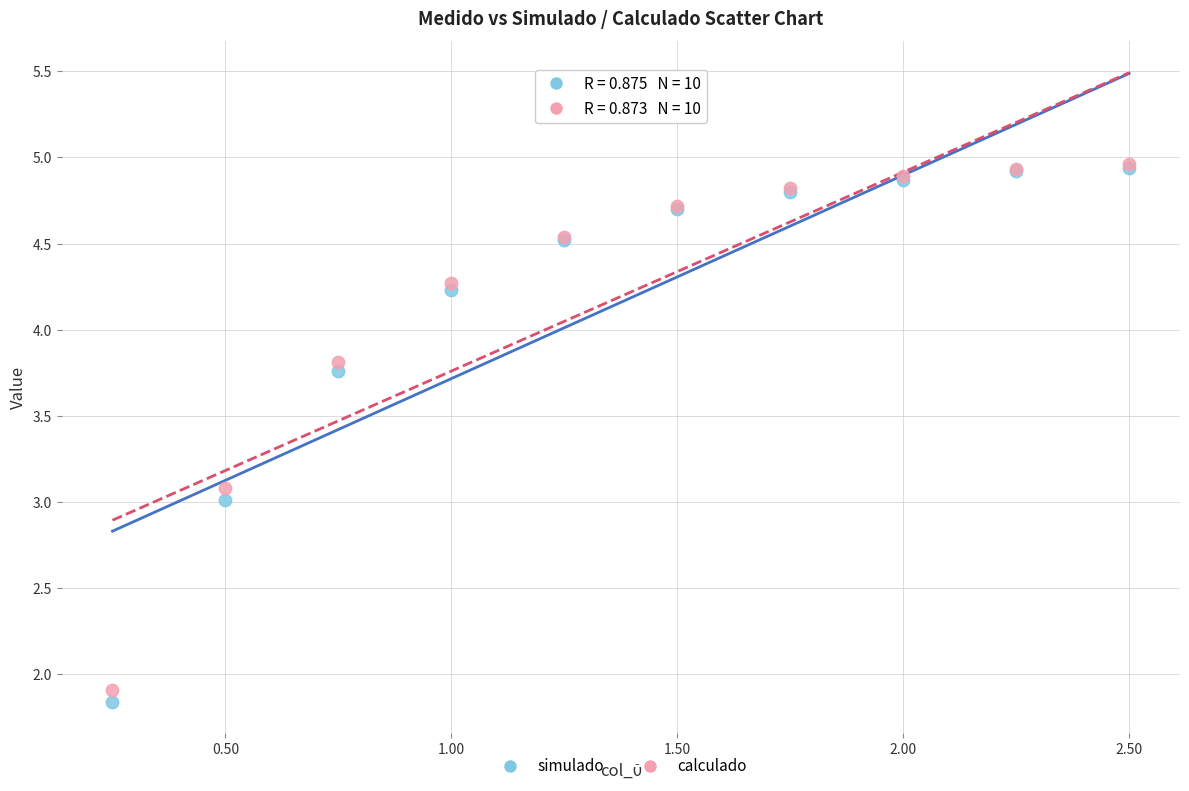

Which series contains the lowest Y value?

simulado